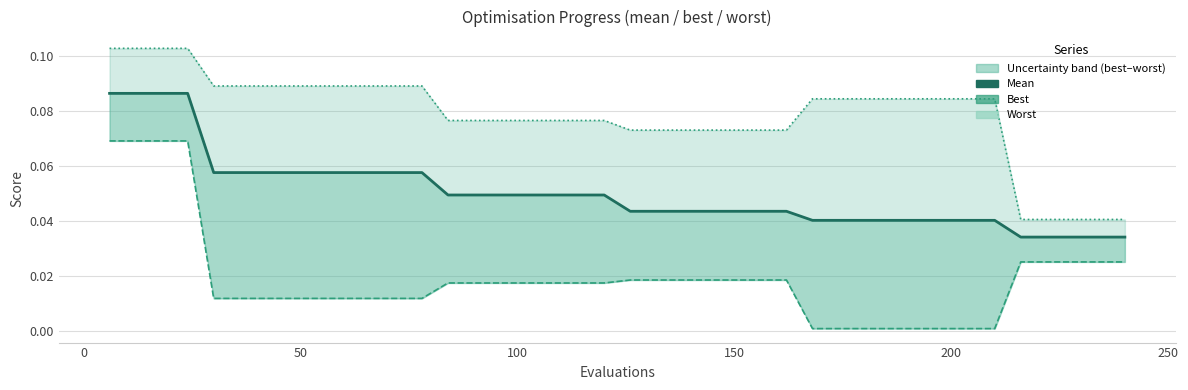

Does the chart have visible grid lines?

Yes